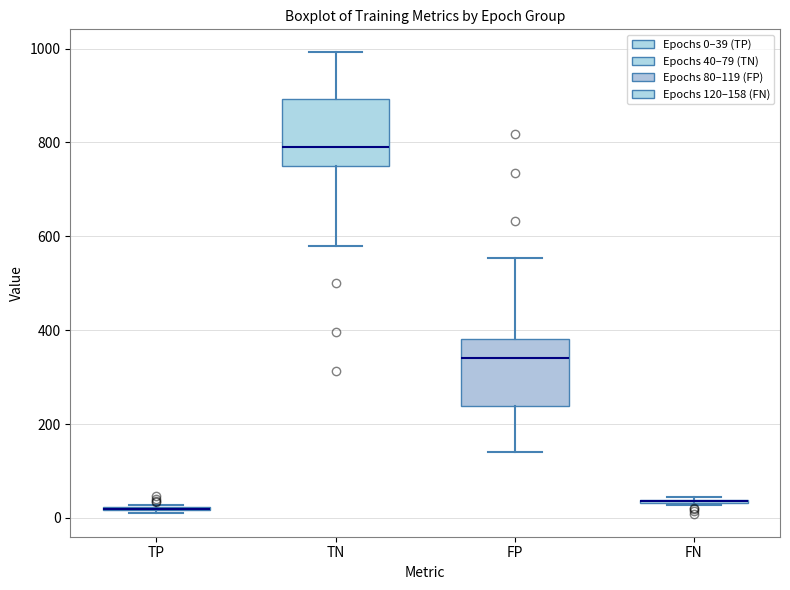

Reading left to right, transcribe this box plot: for each box, give where its median line is, the range the box spans, and where its two whiskers end, as read against the y-axis. The values are not printed on the chart, so give them approximately, as read against the axis.

TP: box collapsed to a line at 20, whiskers 20 to 20
TN: median 800, box 760 to 900, whiskers 580 to 1000
FP: median 340, box 240 to 380, whiskers 140 to 560
FN: box collapsed to a line at 40, whiskers 20 to 40